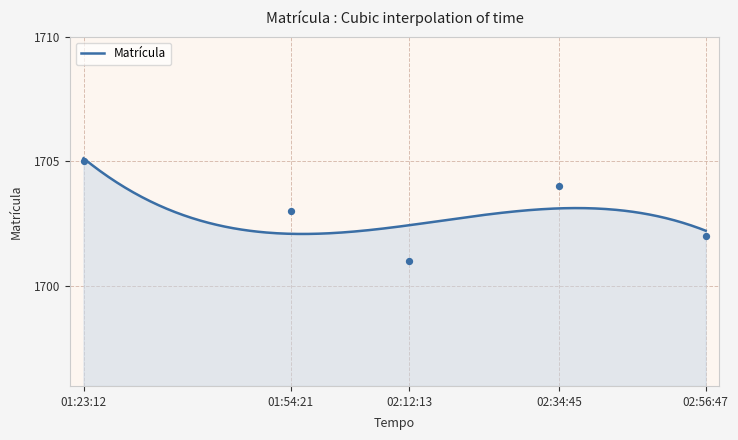

Between 02:34:45 and 02:56:47, which is larger?

02:34:45